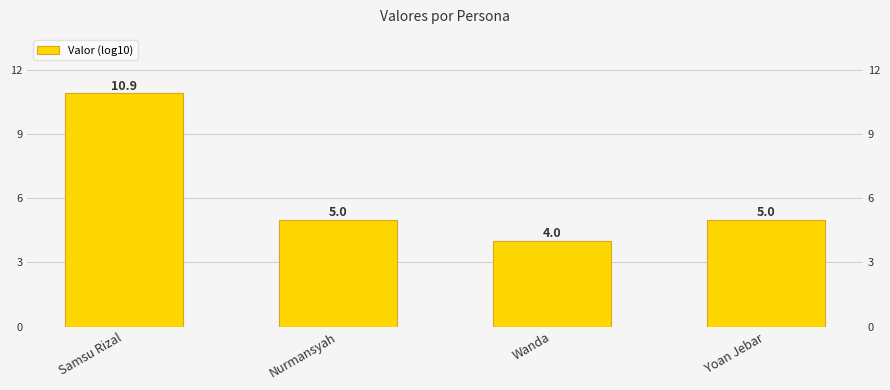

What is the value of the 4th bar from the left?

5.0